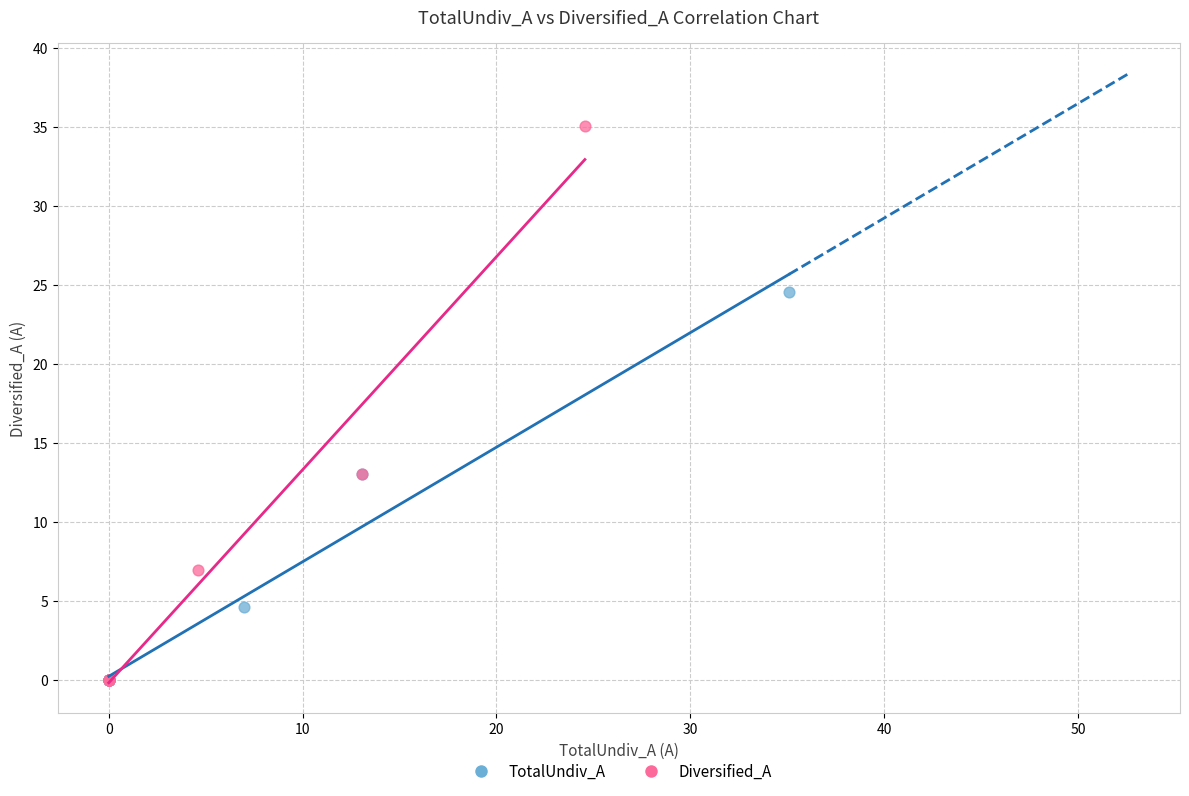

Which series has the widest spread of Y values?

Diversified_A